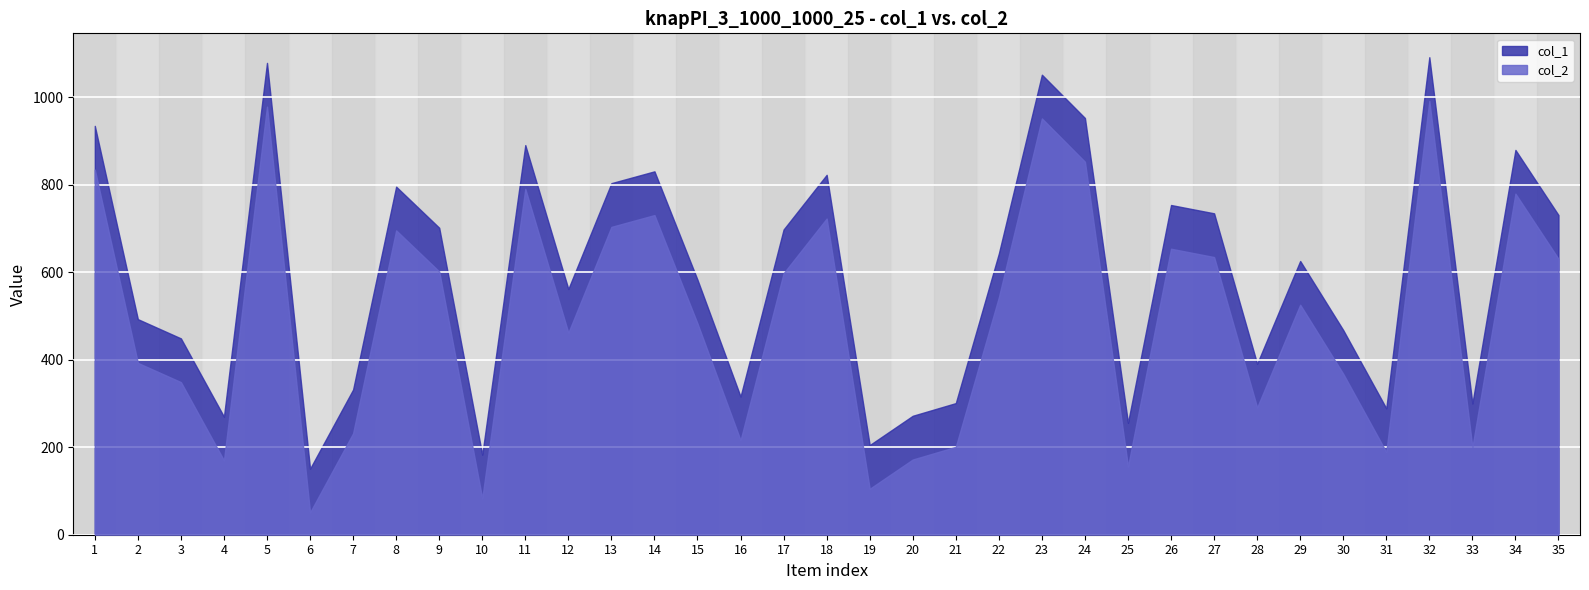

Which category has the lowest value across all series?

6